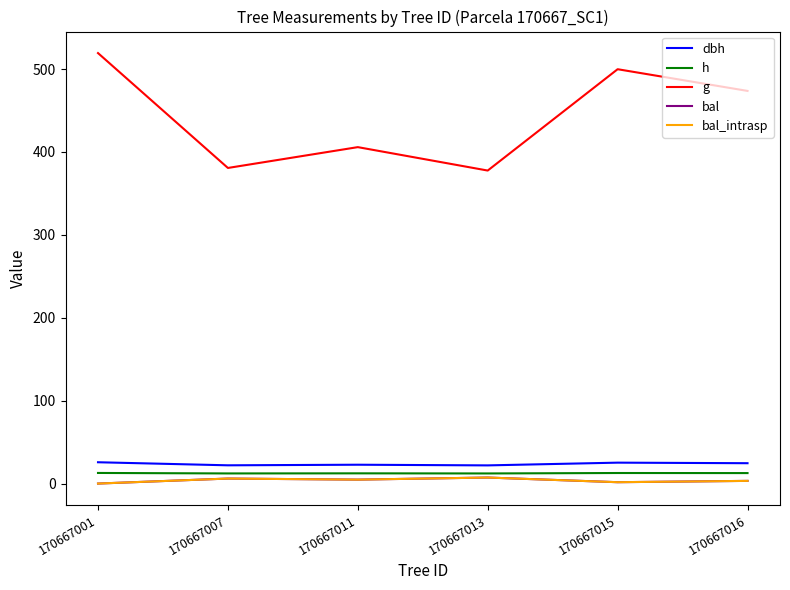

Reading left to right, what are all the values shown in this chart?

dbh: 25.7	22.0	22.7	21.9	25.2	24.6
h: 12.8	12.2	12.3	12.2	12.7	12.6
g: 519.3	380.7	405.9	377.6	499.9	473.7
bal: 0.0	6.0	4.8	7.3	1.6	3.2
bal_intrasp: 0.0	6.0	4.8	7.3	1.6	3.2